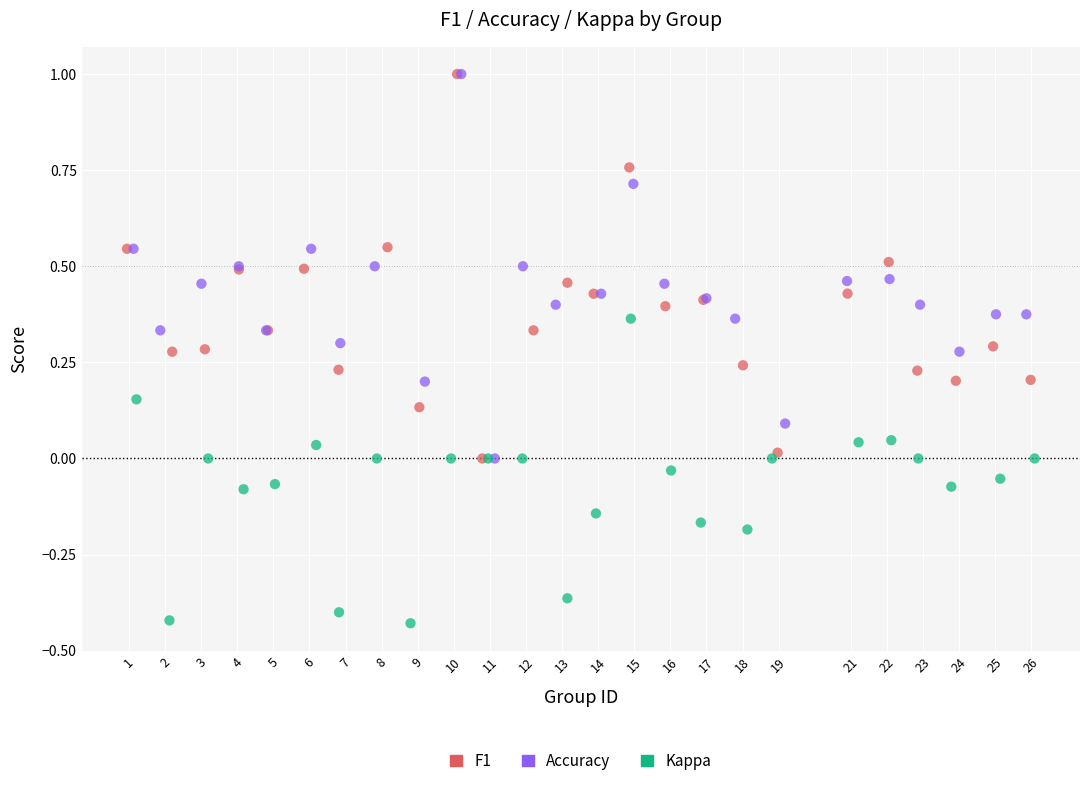

Which series contains the lowest Y value?

Kappa